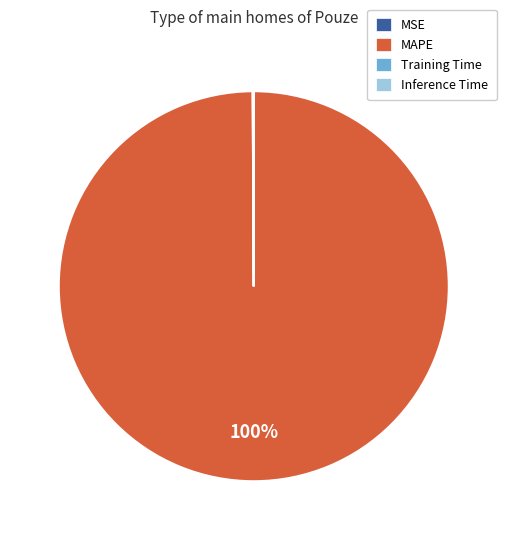

To the nearest percent, what is the average slice percentage?

25%